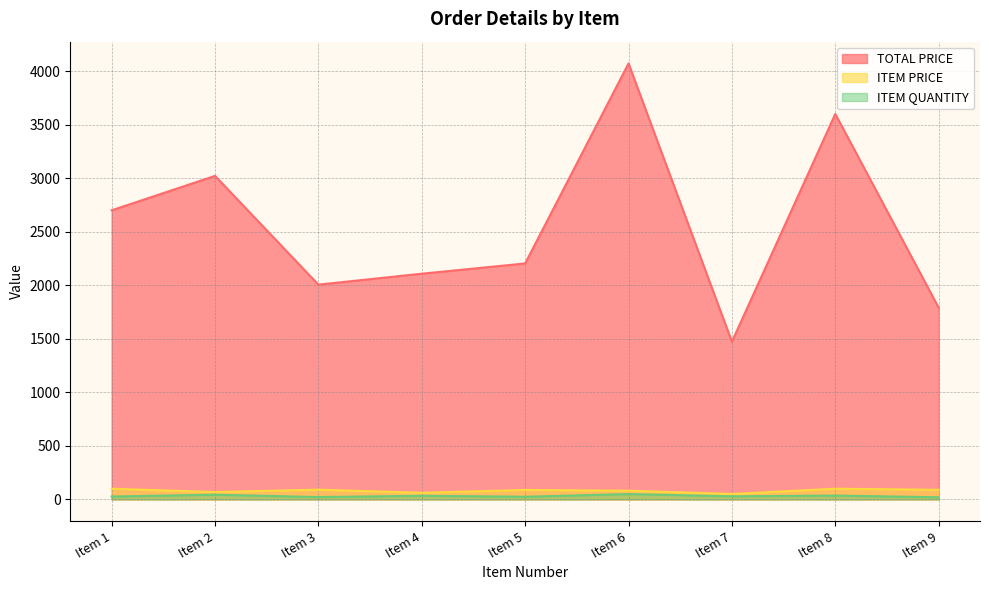

What is the minimum value shown in the chart?

20.0